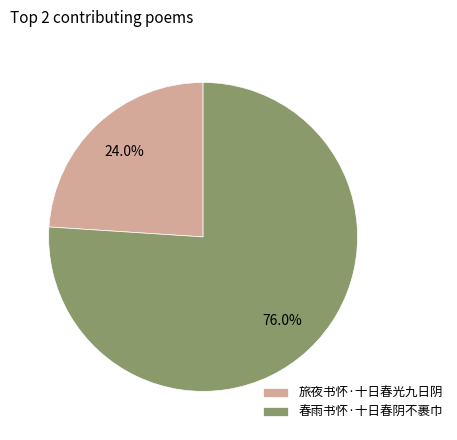

What is the ratio of the value at 春雨书怀·十日春阴不裹巾 to the value at 旅夜书怀·十日春光九日阴?

3.2